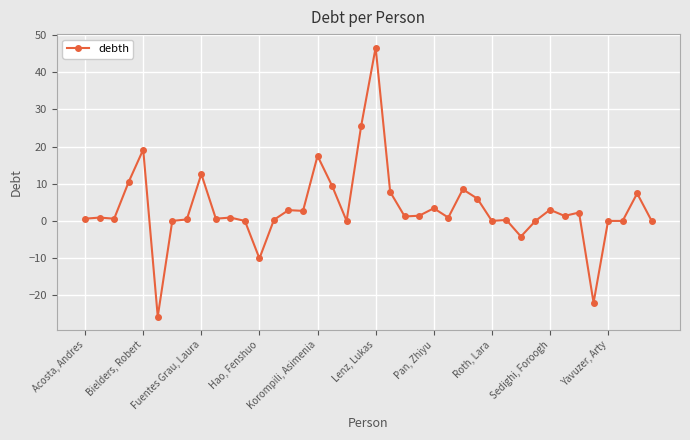

What is the sum of all values?

132.7